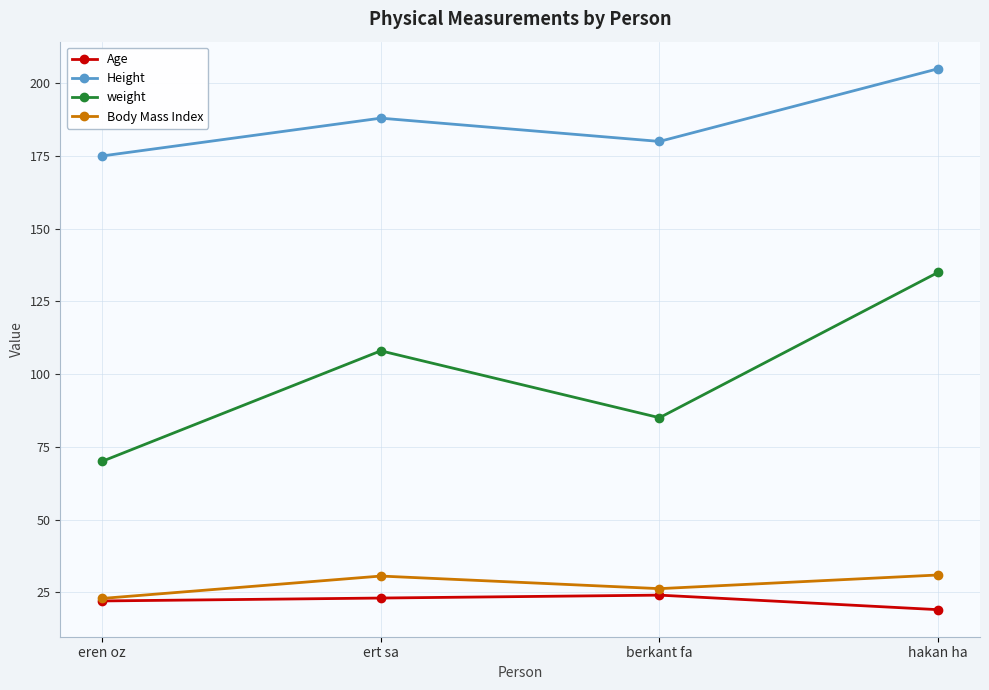

Which series has the widest spread of values?

weight